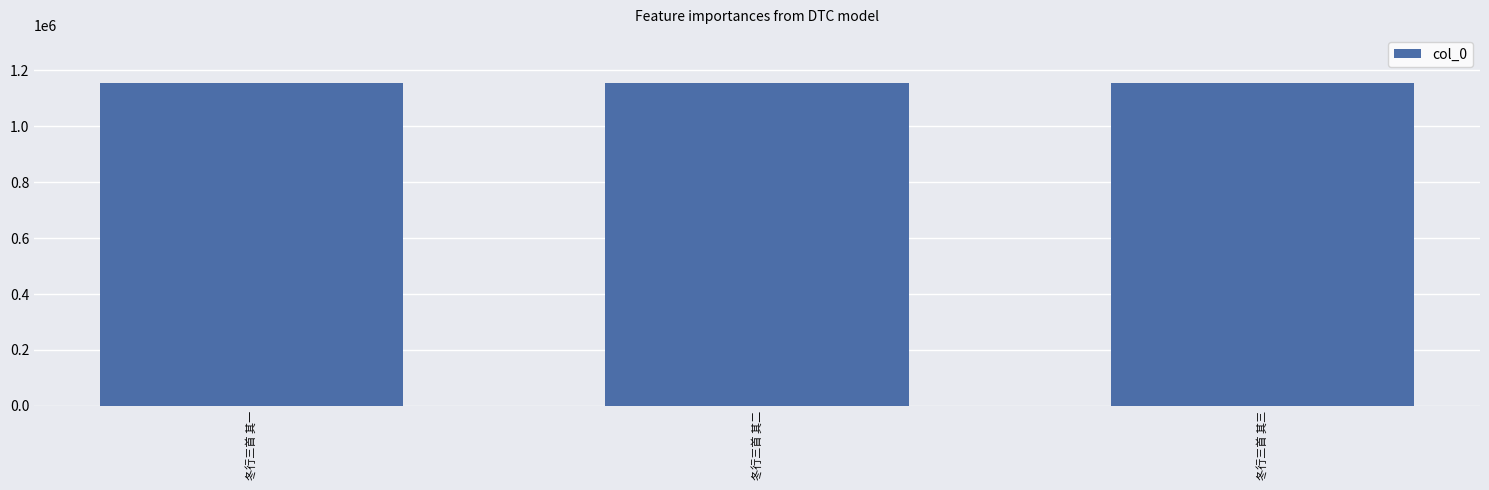

How many values are below 1153607?

1